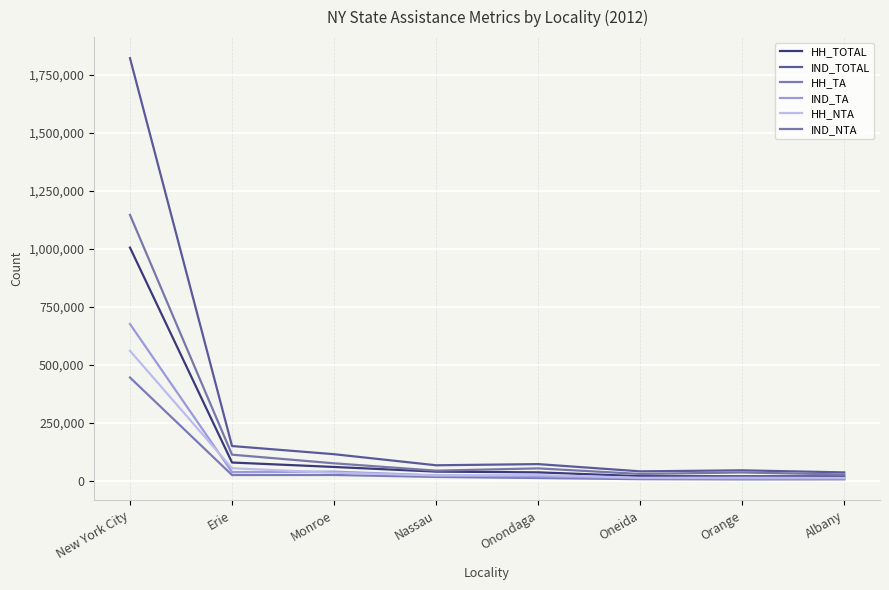

What is the sum of all IND_TA values?

822915